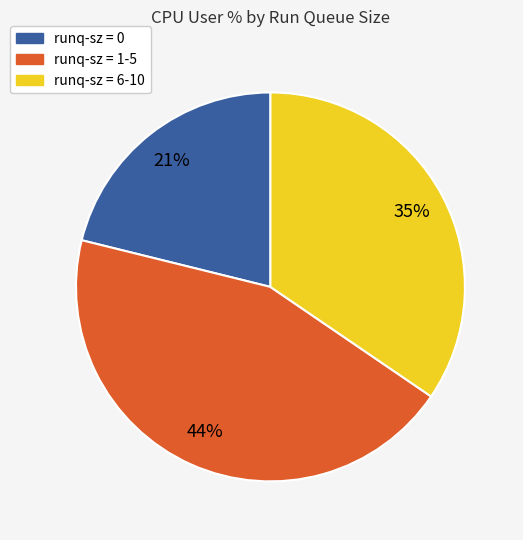

To the nearest percent, what is the difference between the largest and smallest slice percentages?

23%